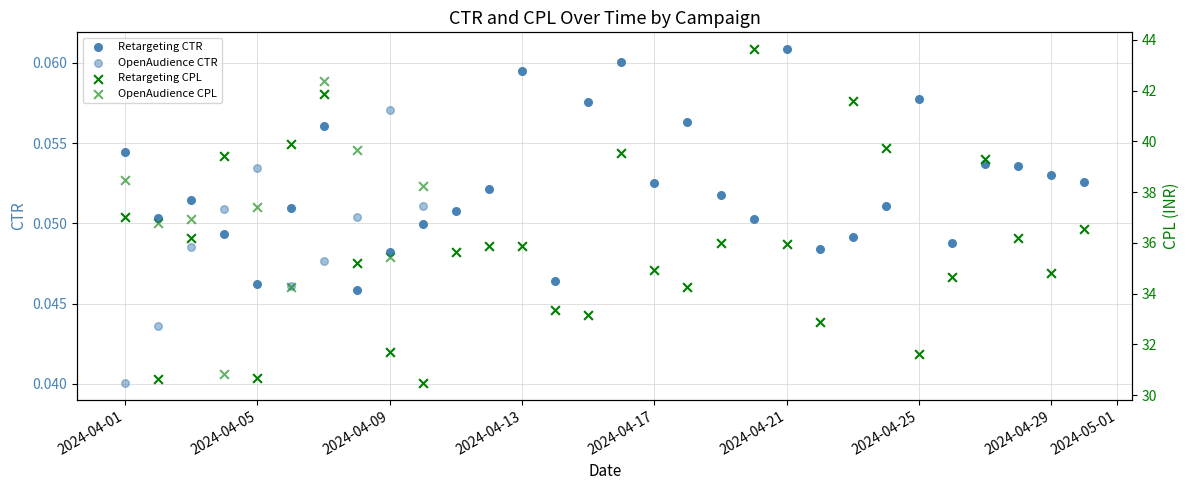

Which series has the largest total across all categories?

Retargeting_CPL